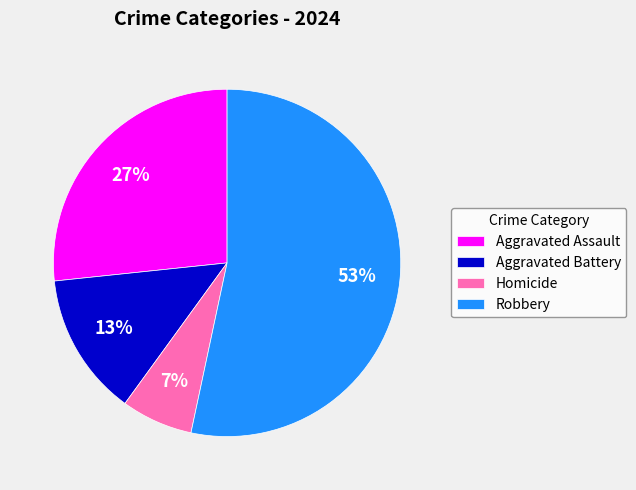

Combined, do Aggravated Battery and Aggravated Assault account for over 50%?

No